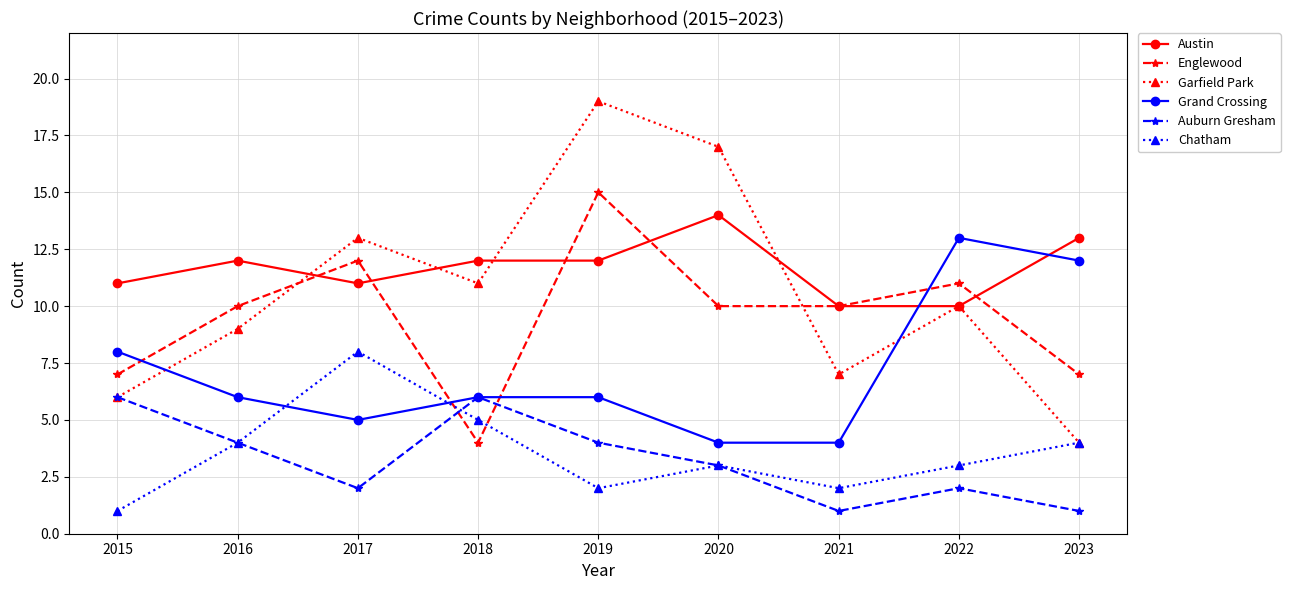

What is the total value across all series at 2019?

58